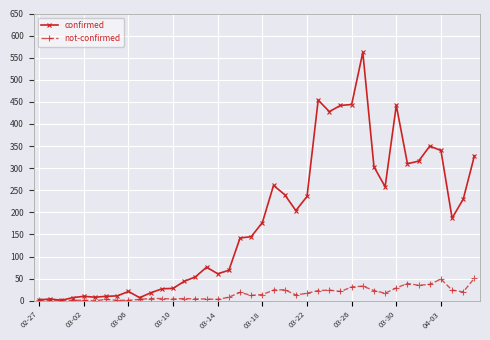

List the series in order of their peak value, lowest first.

not-confirmed, confirmed